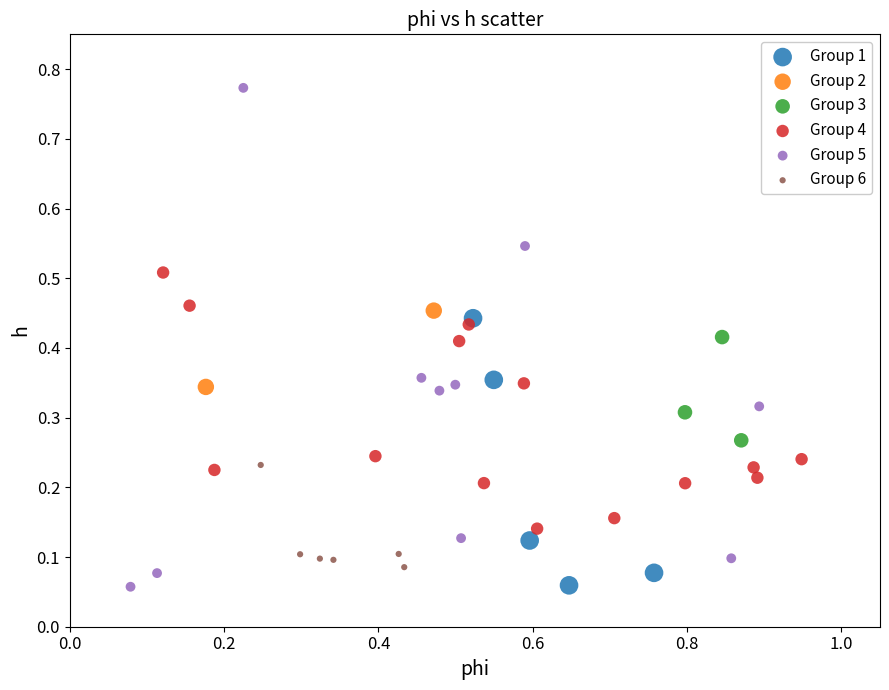

Which series has the widest spread of Y values?

Group 5